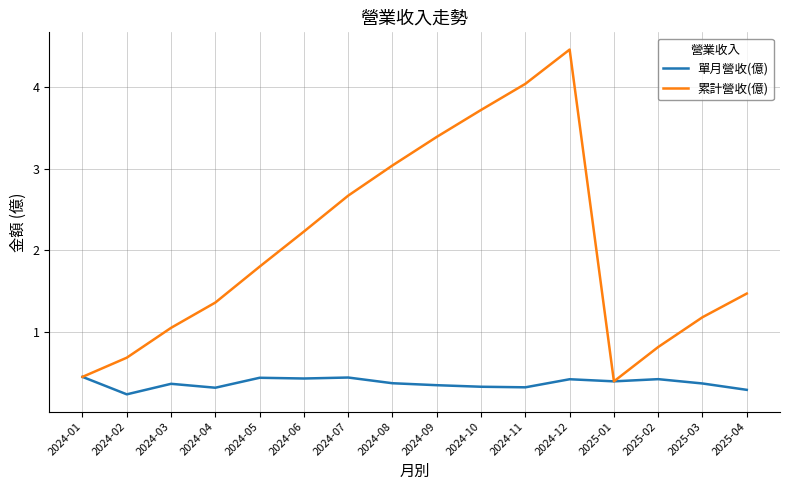

What is the greatest value displayed?

4.5